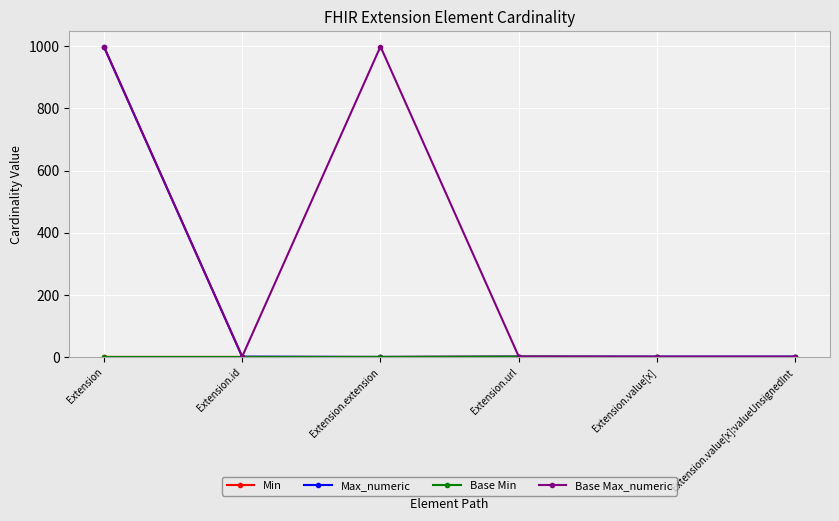

Reading right to left, list all the values displayed in this chart.

Min: Extension.value[x]:valueUnsignedInt=0	Extension.value[x]=0	Extension.url=1	Extension.extension=0	Extension.id=0	Extension=0
Max_numeric: Extension.value[x]:valueUnsignedInt=1	Extension.value[x]=1	Extension.url=1	Extension.extension=0	Extension.id=1	Extension=999
Base Min: Extension.value[x]:valueUnsignedInt=0	Extension.value[x]=0	Extension.url=1	Extension.extension=0	Extension.id=0	Extension=0
Base Max_numeric: Extension.value[x]:valueUnsignedInt=1	Extension.value[x]=1	Extension.url=1	Extension.extension=999	Extension.id=1	Extension=999